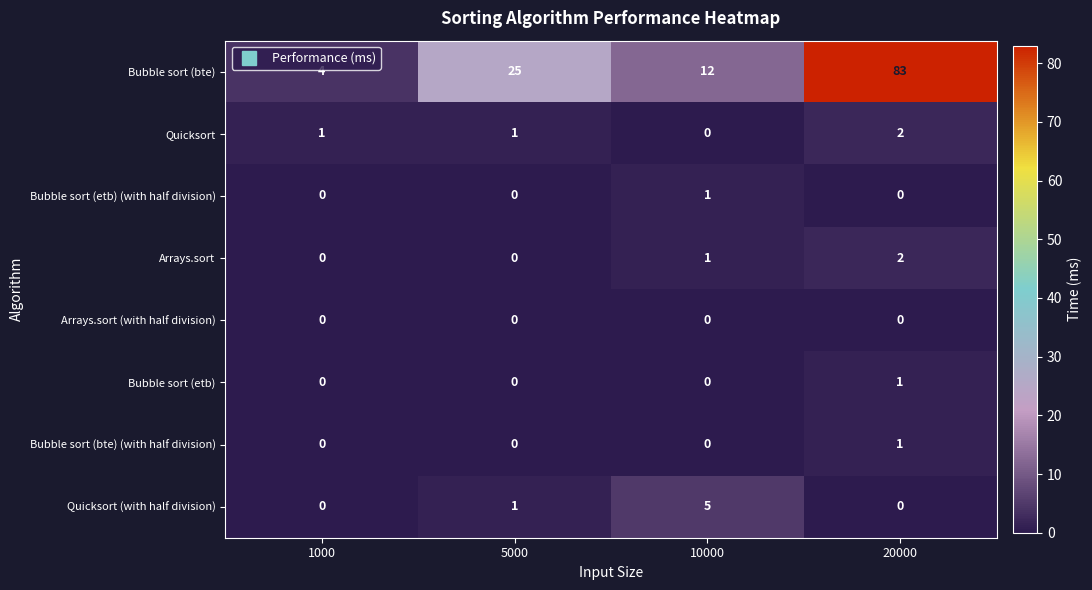

At which category is the sum across all series the highest?

20000